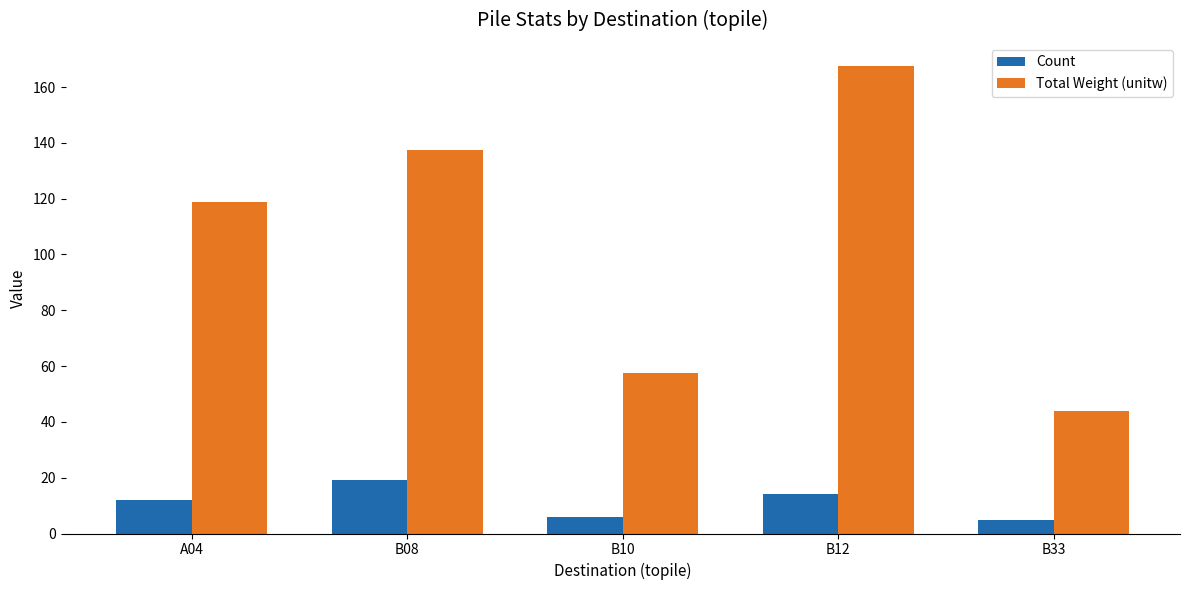

What is the total value across all series at B12?

181.5